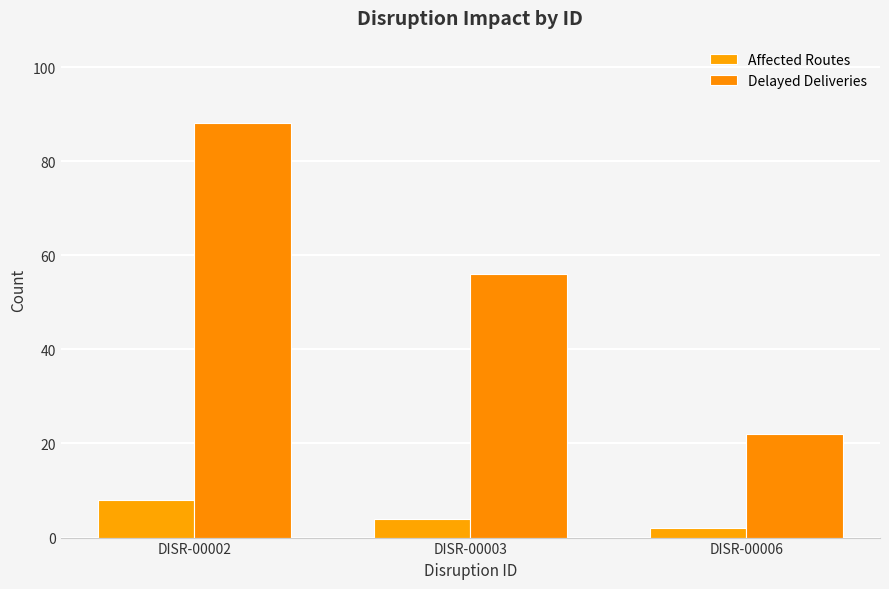

At DISR-00003, list the series in order from largest to smallest.

Delayed Deliveries, Affected Routes